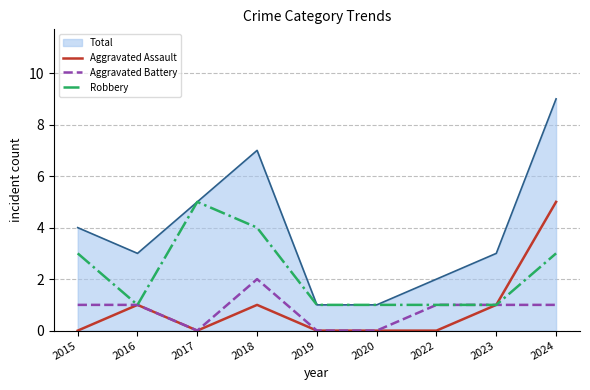

What is the greatest value displayed?

9